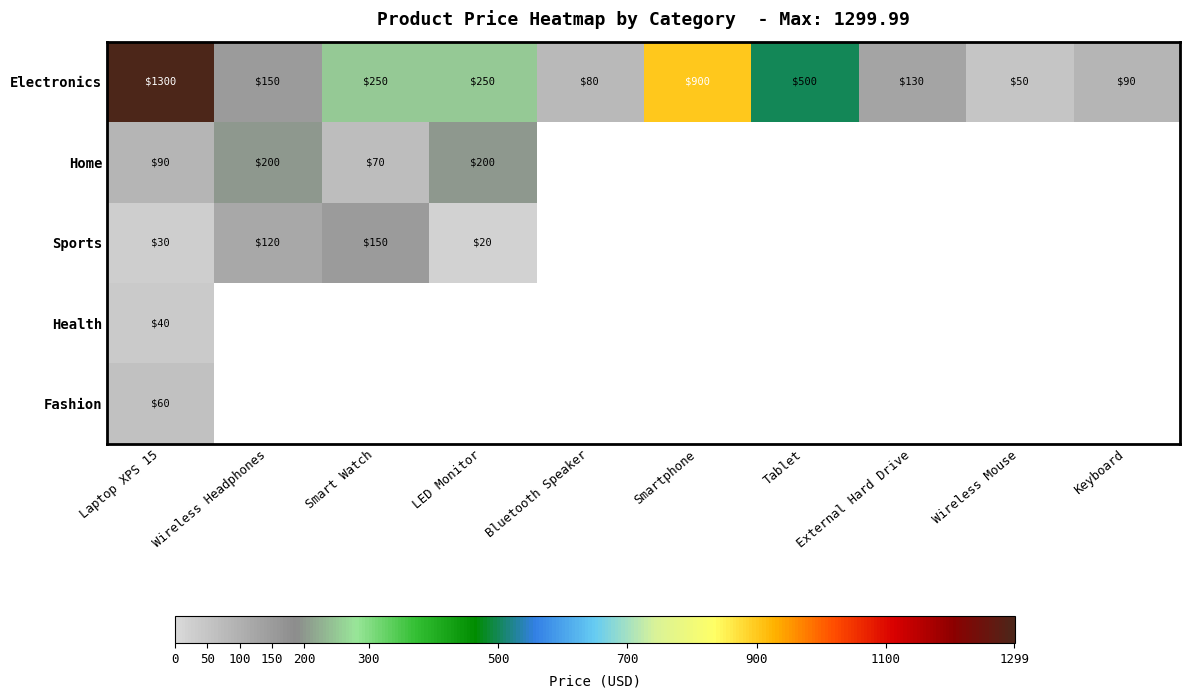

What is the sum of the Electronics values at Wireless Mouse and Tablet?

550